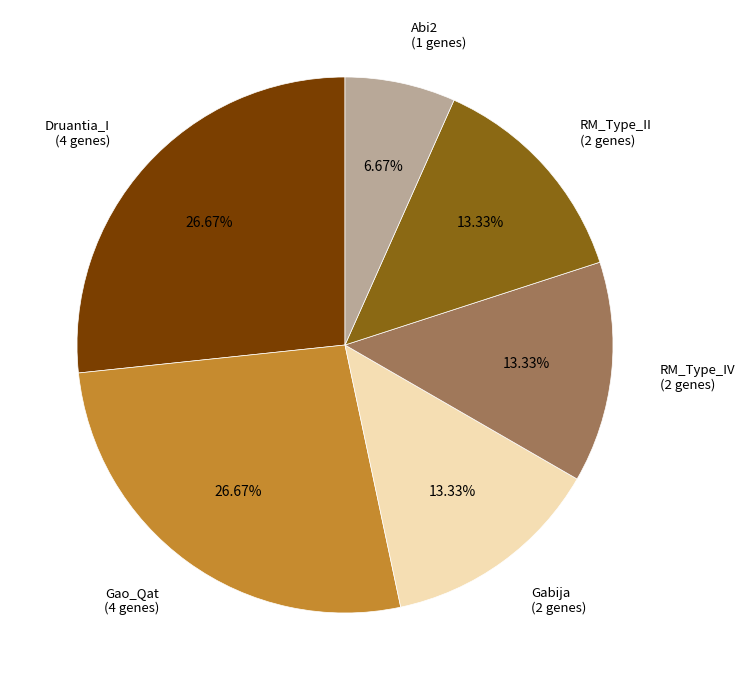

Does RM_Type_II (2 genes) represent more than half of the total?

No